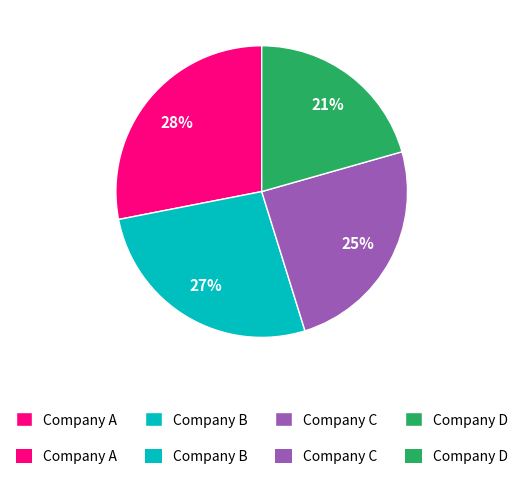

To the nearest percent, what is the difference between the Company C and Company B slice percentages?

2%